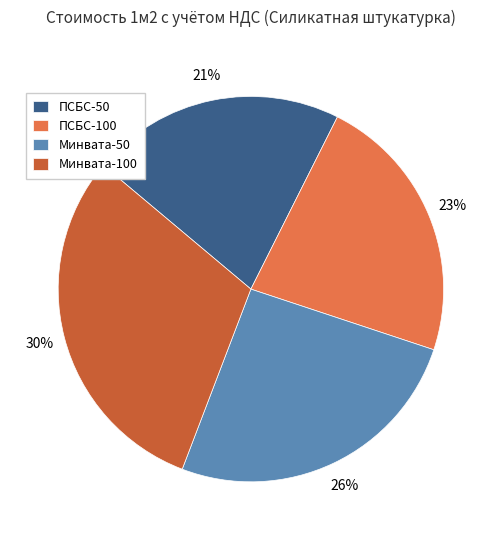

Is ПСБС-50 the majority of the pie?

No